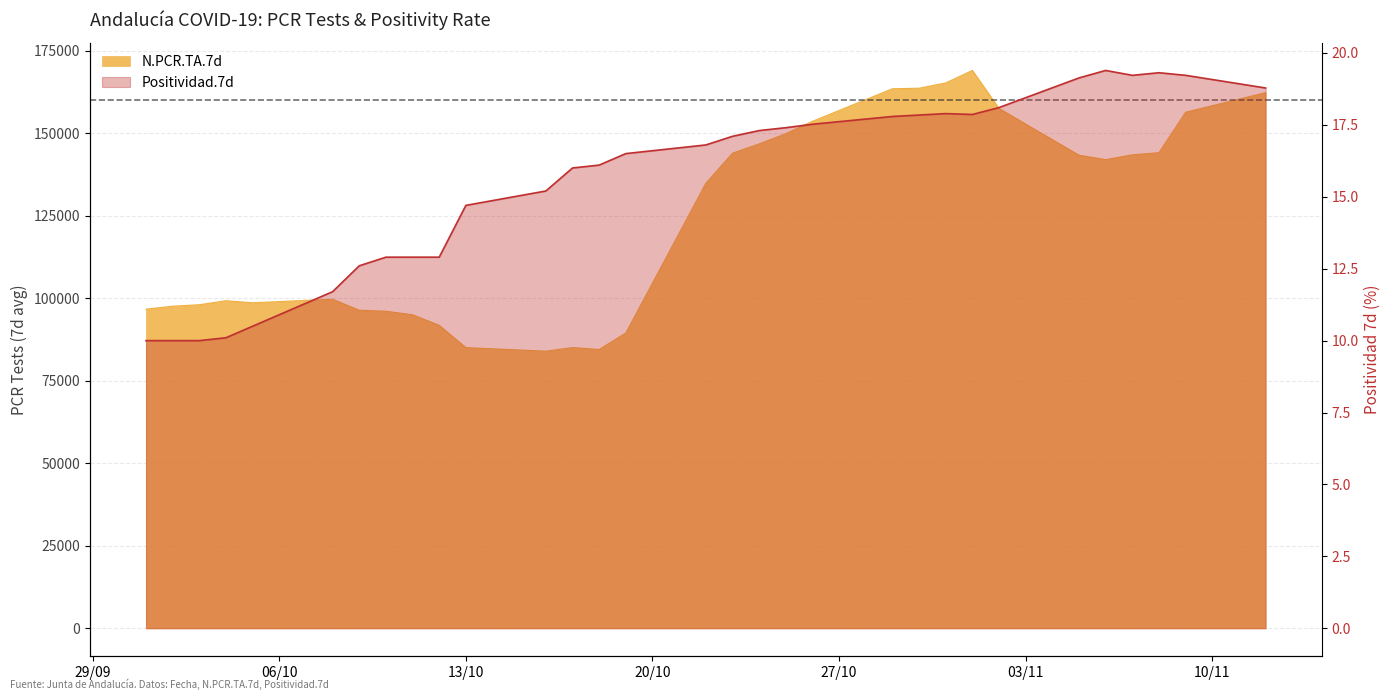

What is the maximum value shown in the chart?

168974.0